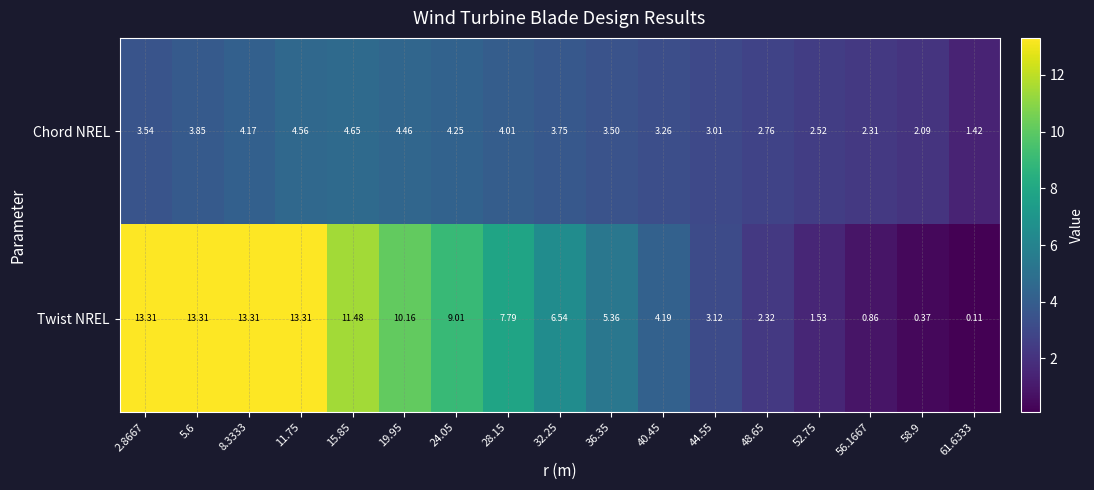

Which series has the largest range (max minus min)?

Twist NREL